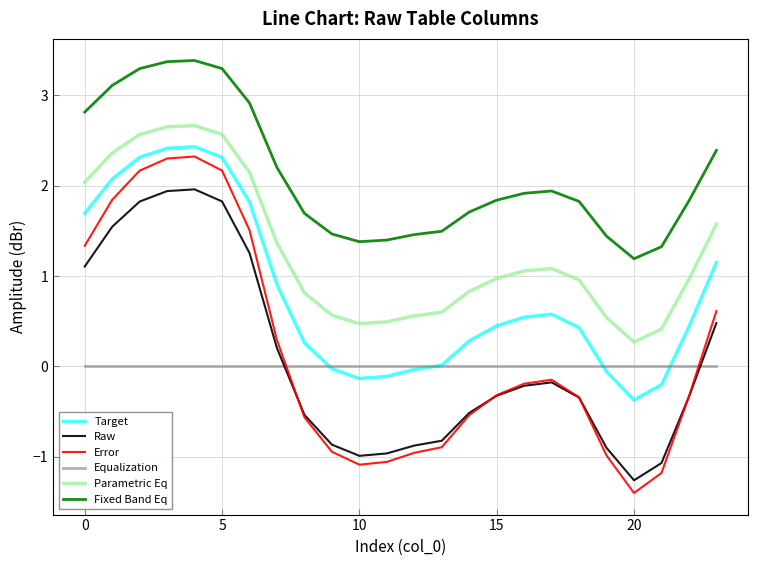

True or false: Equalization and Parametric Eq intersect in this chart.

False